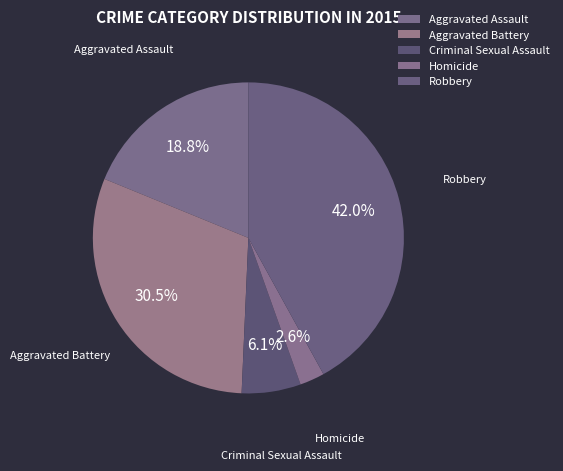

What percentage is the Aggravated Assault slice, to the nearest percent?

19%